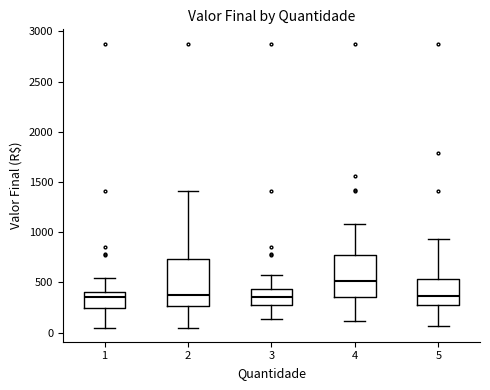

Reading left to right, transcribe this box plot: for each box, give where its median line is, the range the box spans, and where its two whiskers end, as read against the y-axis. The values are not printed on the chart, so give them approximately, as read against the axis.

1: median 350, box 250 to 400, whiskers 50 to 550
2: median 400, box 250 to 750, whiskers 50 to 1400
3: median 350, box 250 to 450, whiskers 150 to 550
4: median 500, box 350 to 750, whiskers 100 to 1100
5: median 350, box 250 to 550, whiskers 50 to 950